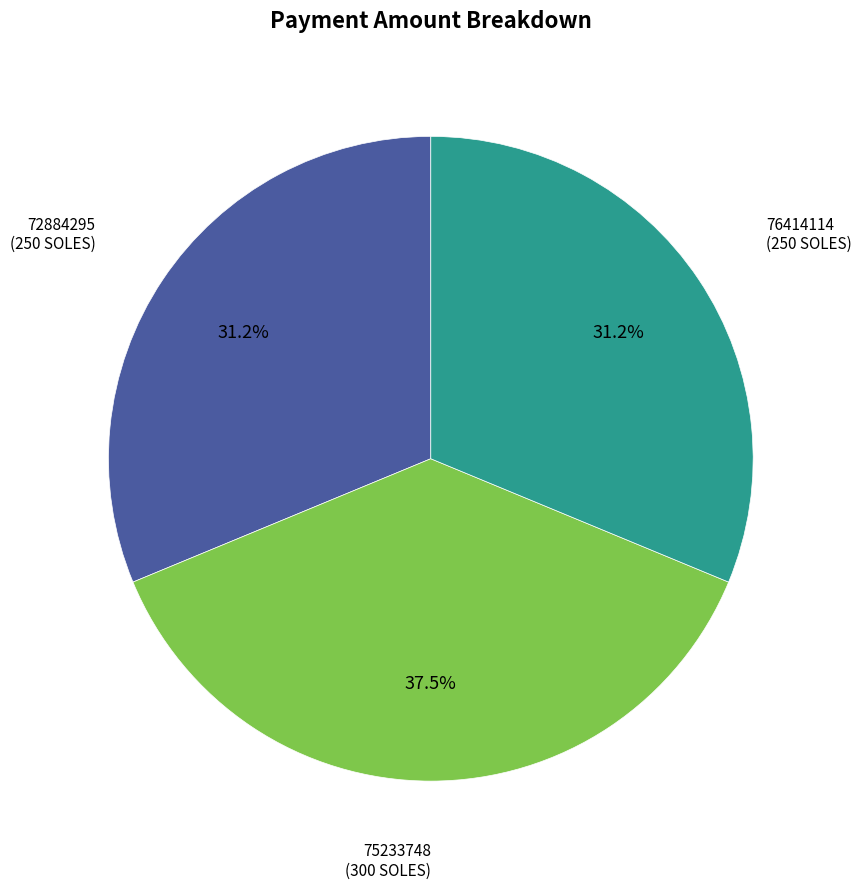

To the nearest percent, what is the combined percentage of 76414114 and 75233748?

69%